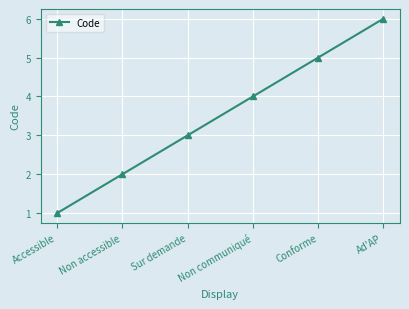

Reading left to right, extract all data points from this chart.

Accessible=1	Non accessible=2	Sur demande=3	Non communiqué=4	Conforme=5	Ad'AP=6